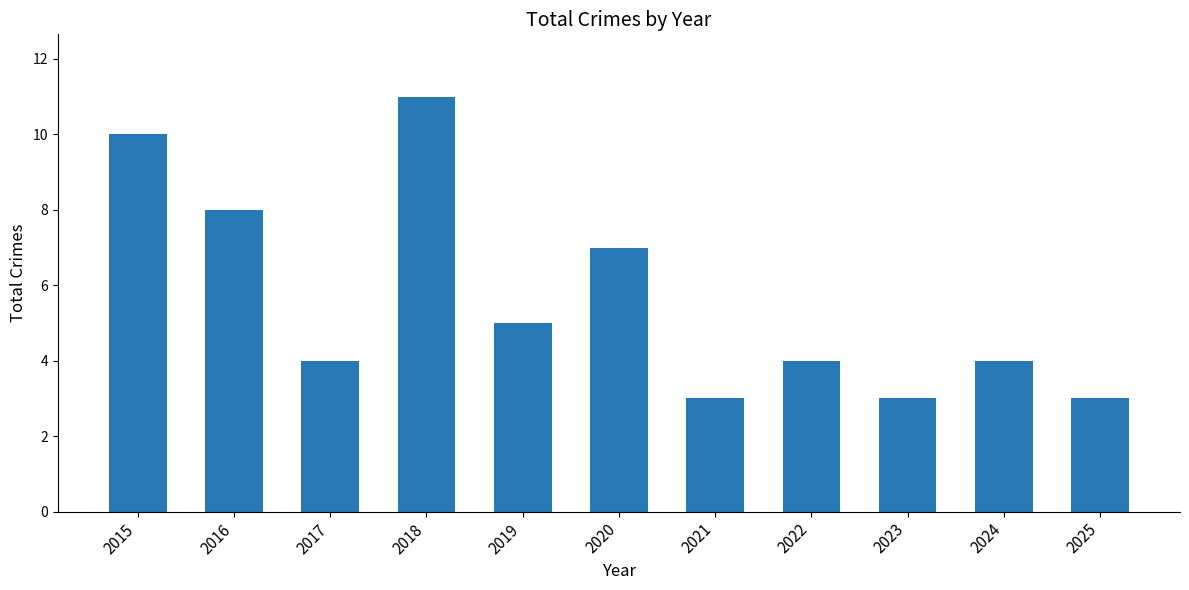

What is the value of the 6th bar from the left?

7